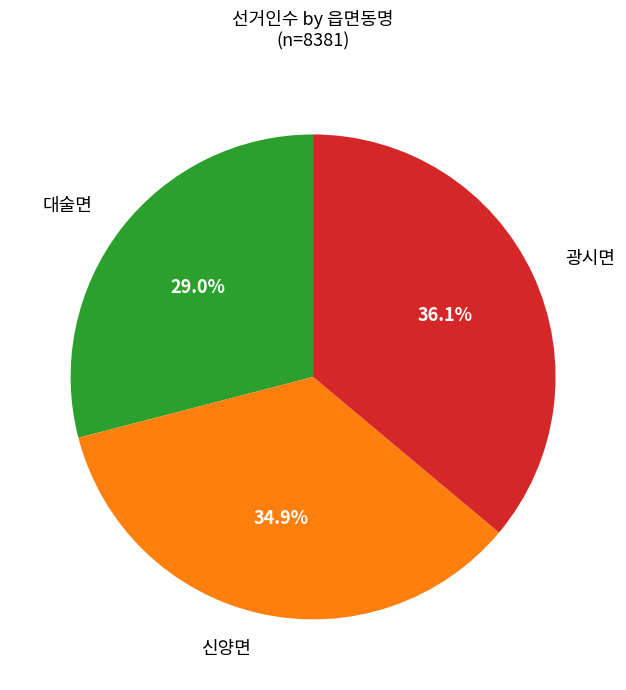

Is there any slice that represents more than half of the pie?

No